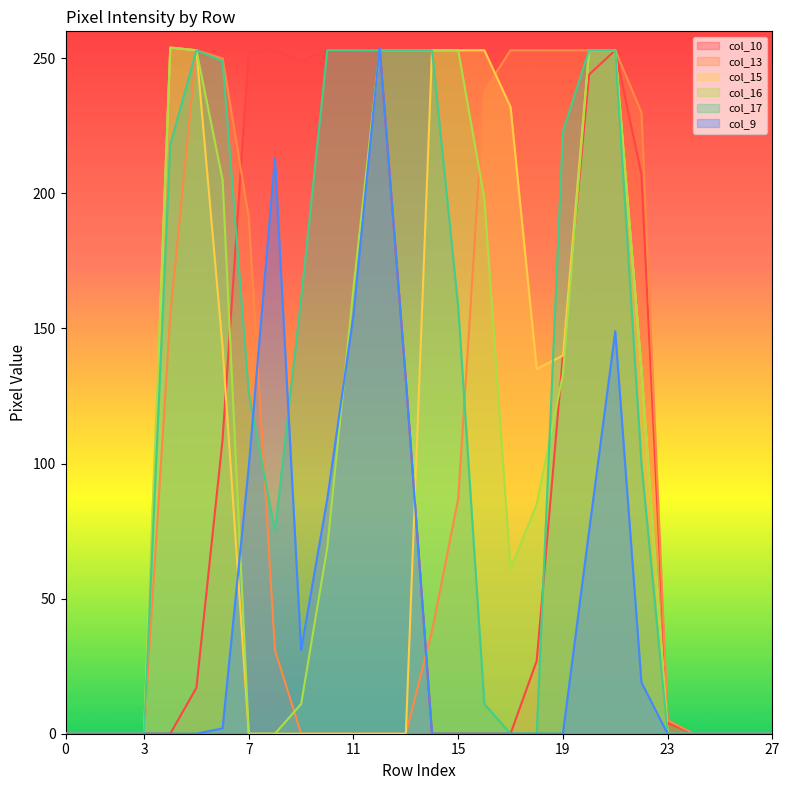

Which series changed the most between 9 and 23?

col_10